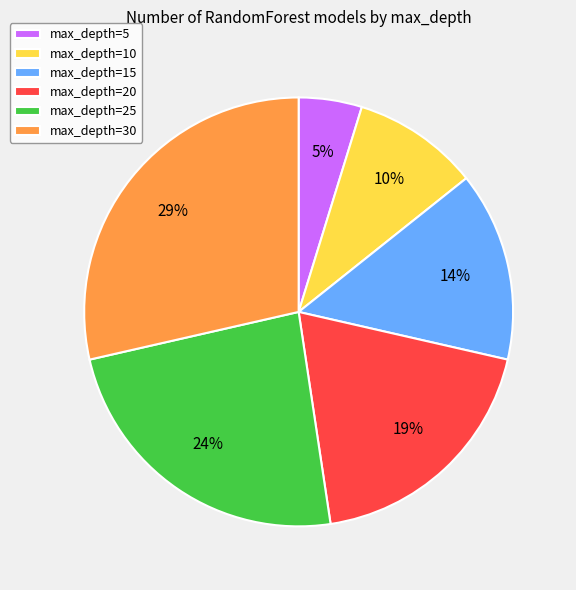

To the nearest percent, what is the average slice percentage?

17%